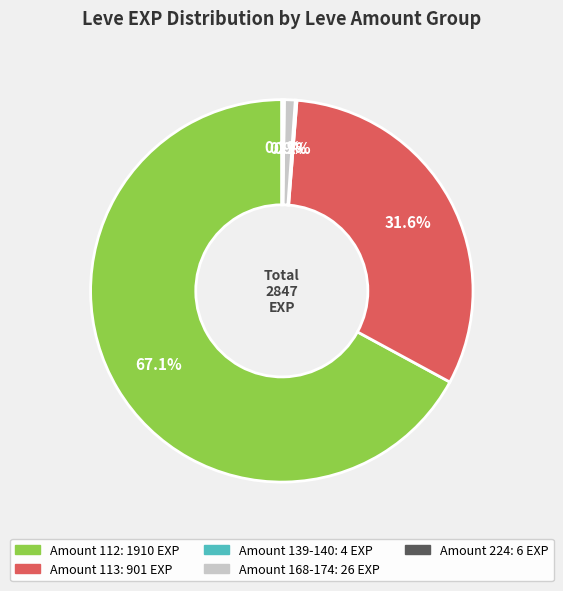

Is there any slice that represents more than half of the pie?

Yes